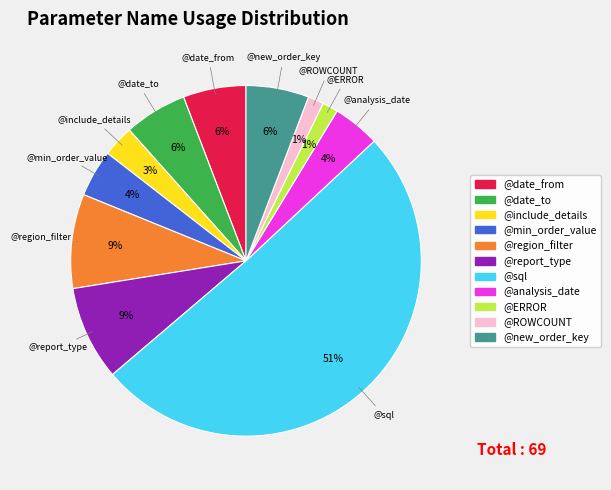

True or false: @report_type accounts for 15% of the total.

False